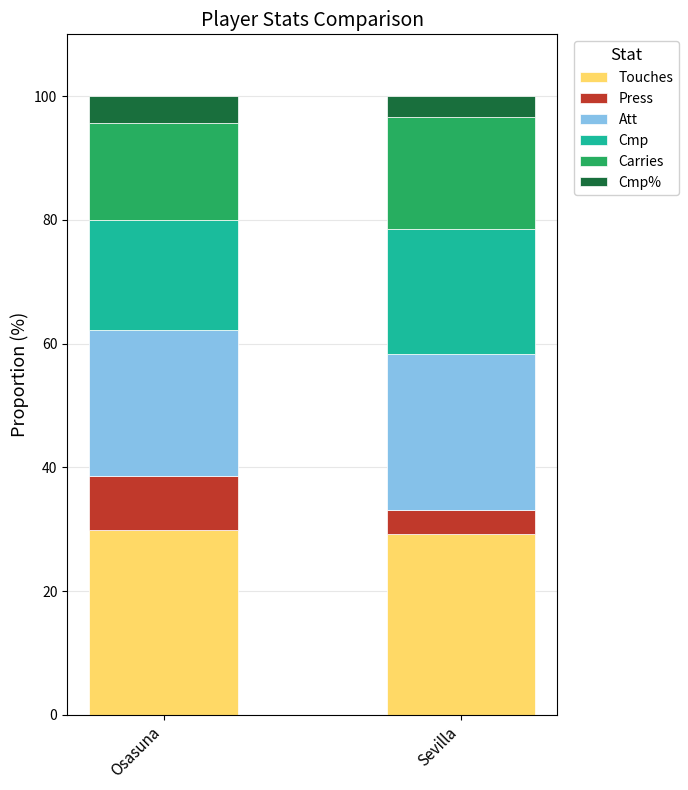

Reading right to left, list the values for the Touches series.

29.2	29.8